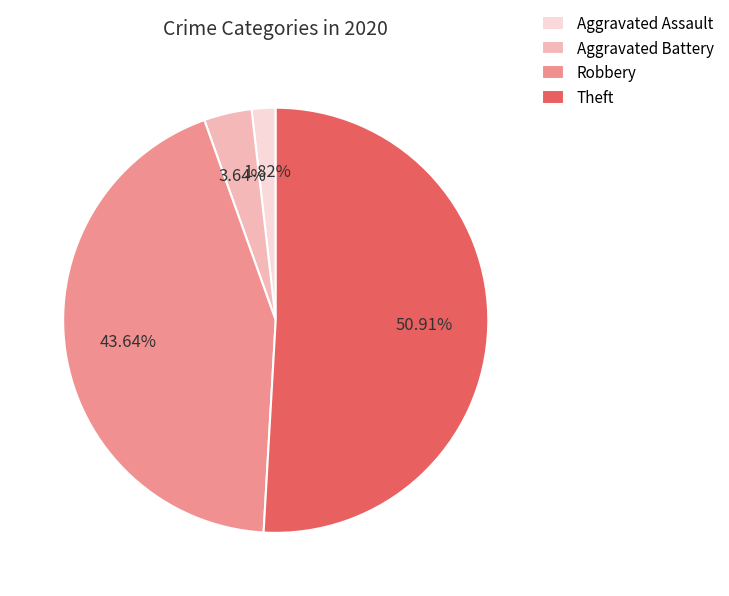

Combined, do Aggravated Assault and Aggravated Battery account for over 50%?

No